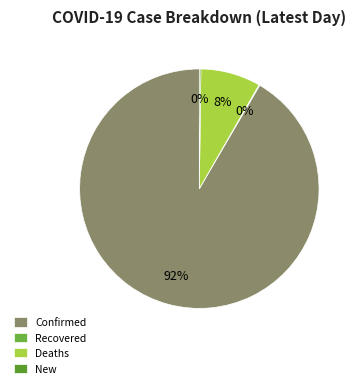

To the nearest percent, what is the difference between the largest and smallest slice percentages?

91%